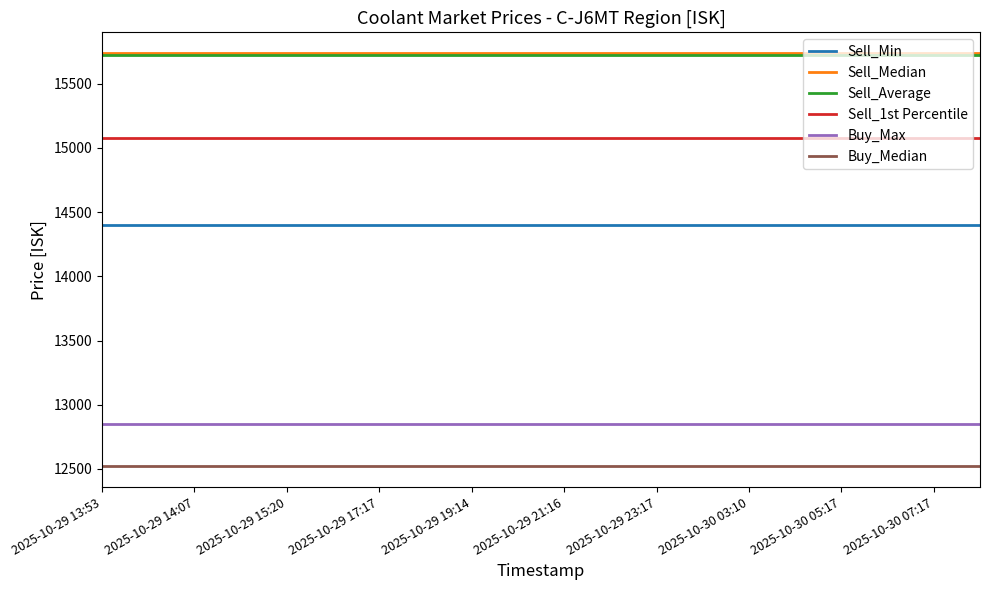

What is the maximum value shown in the chart?

15740.0